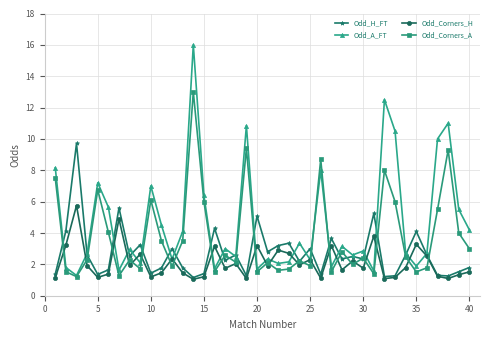

What is the sum of all Odd_Corners_H values?

84.7